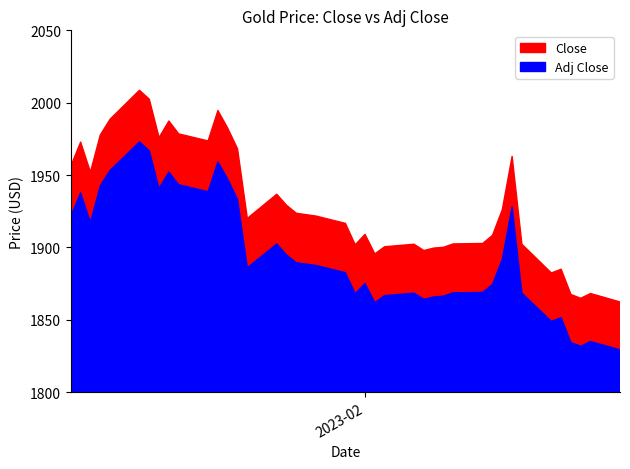

Reading right to left, what are all the values shown in this chart?

Close: 1862.3	1868.1	1864.8	1867.4	1884.9	1882.3	1902.1	1962.9	1926.1	1908.3	1902.7	1902.4	1900.0	1899.5	1897.8	1902.2	1900.4	1895.5	1909.0	1901.8	1916.6	1921.6	1923.6	1929.1	1936.7	1920.0	1968.1	1982.3	1994.6	1973.6	1978.4	1987.3	1975.8	2002.4	2008.6	1988.5	1977.6	1952.0	1972.7	1956.2
Adj Close: 1829.2	1834.9	1831.7	1834.2	1851.4	1848.8	1868.3	1928.0	1891.9	1874.4	1868.9	1868.6	1866.3	1865.7	1864.1	1868.3	1866.7	1861.8	1875.1	1868.0	1882.5	1887.5	1889.4	1894.8	1902.3	1885.9	1933.1	1947.1	1959.1	1938.5	1943.3	1952.0	1940.7	1966.8	1972.9	1953.2	1942.4	1917.3	1937.7	1921.4